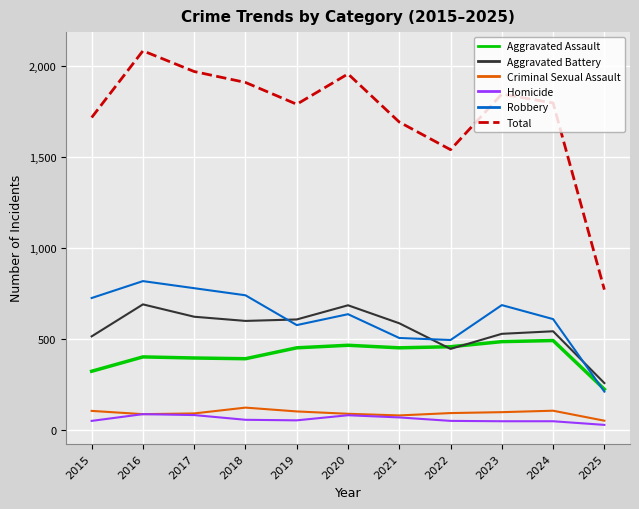

Which series has the largest total across all categories?

Total